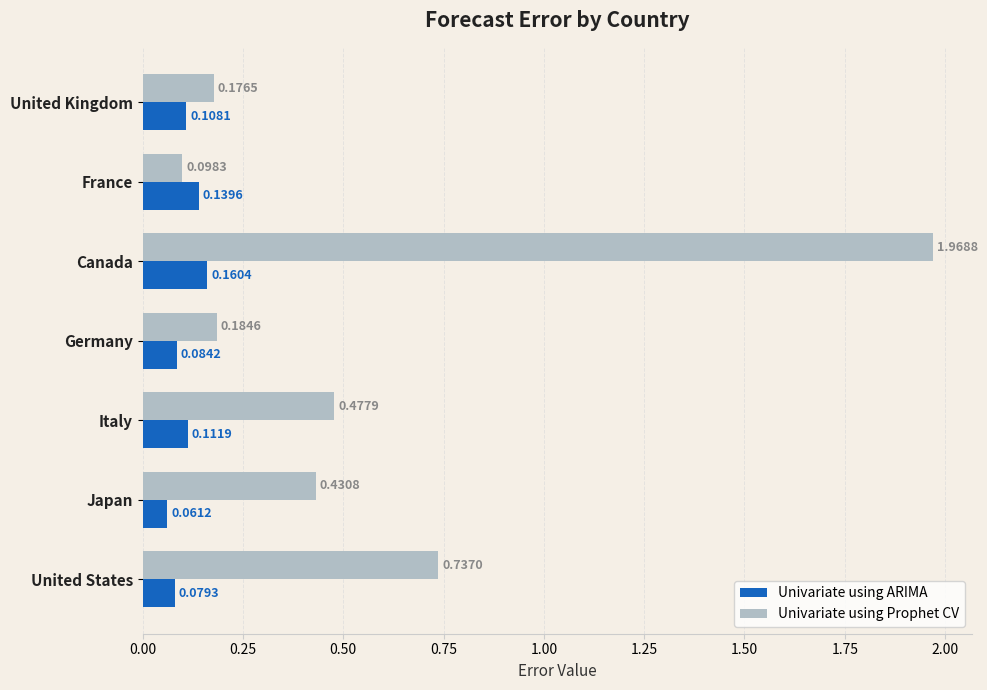

What is the total value across all series at Germany?

0.3